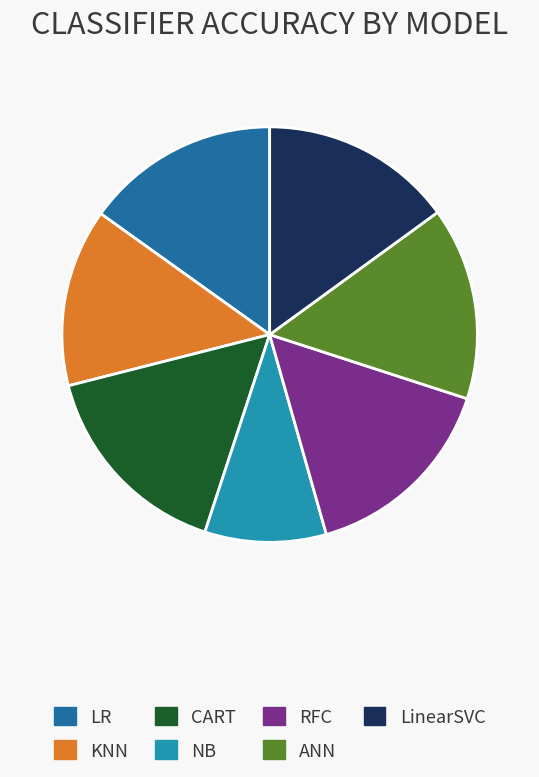

Do RFC and NB together represent more than half of the pie?

No